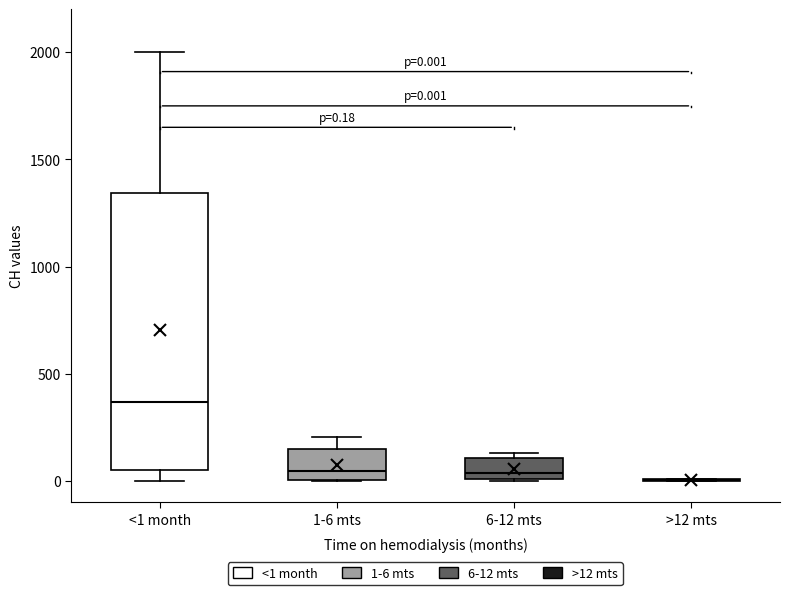

Comparing the boxes themselves (not the whiskers), which one is the tallest?

<1 month